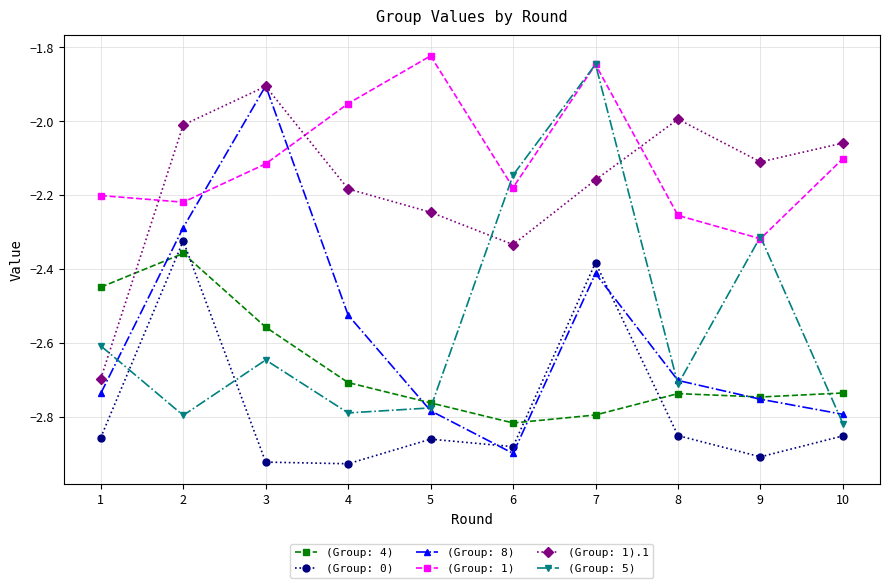

True or false: (Group: 5) has a value of -1.8 at 1.

False